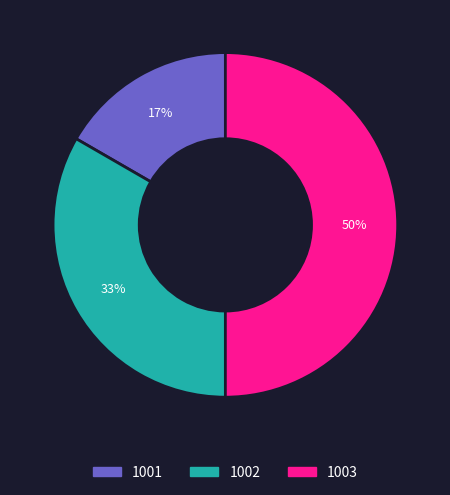

Which category has the biggest portion of the pie?

1003